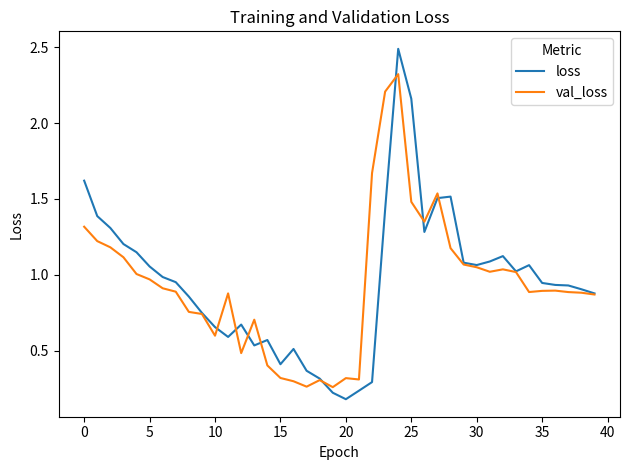

Which series has the widest spread of values?

loss